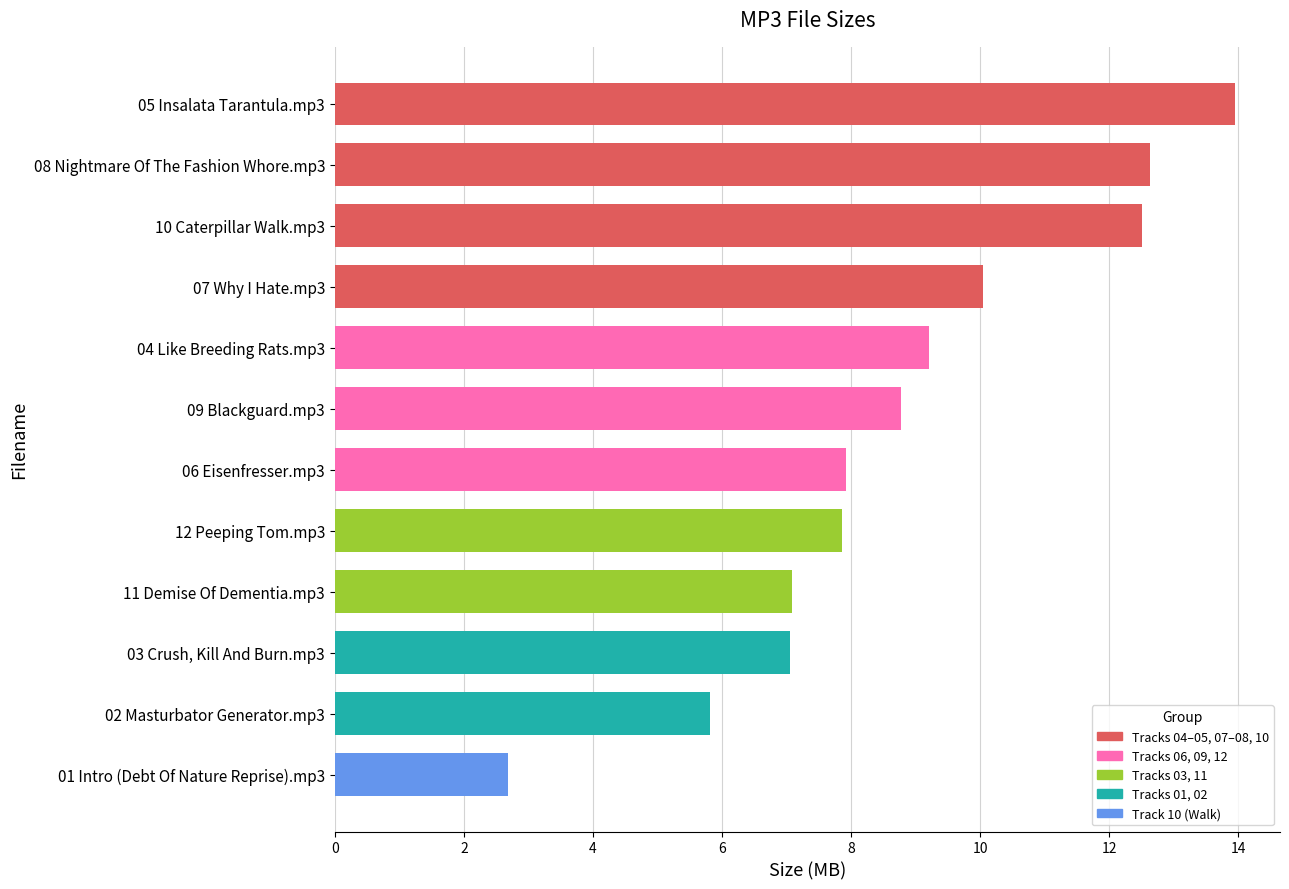

Rank the categories by value from lowest to highest.

01 Intro (Debt Of Nature Reprise).mp3, 02 Masturbator Generator.mp3, 03 Crush, Kill And Burn.mp3, 11 Demise Of Dementia.mp3, 12 Peeping Tom.mp3, 06 Eisenfresser.mp3, 09 Blackguard.mp3, 04 Like Breeding Rats.mp3, 07 Why I Hate.mp3, 10 Caterpillar Walk.mp3, 08 Nightmare Of The Fashion Whore.mp3, 05 Insalata Tarantula.mp3